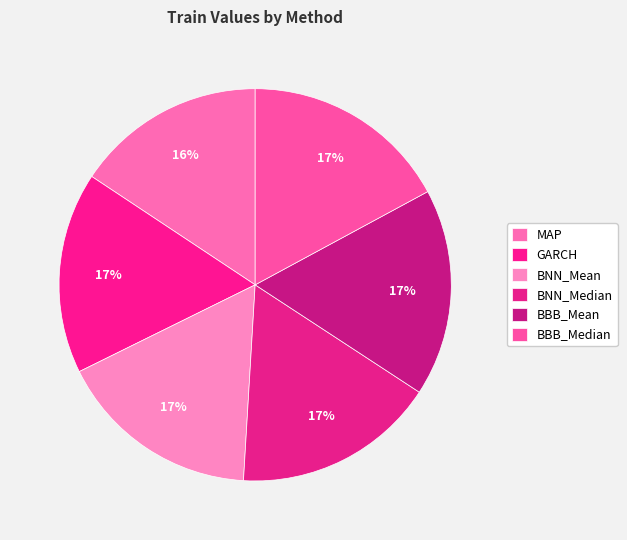

To the nearest percent, what is the average slice percentage?

17%